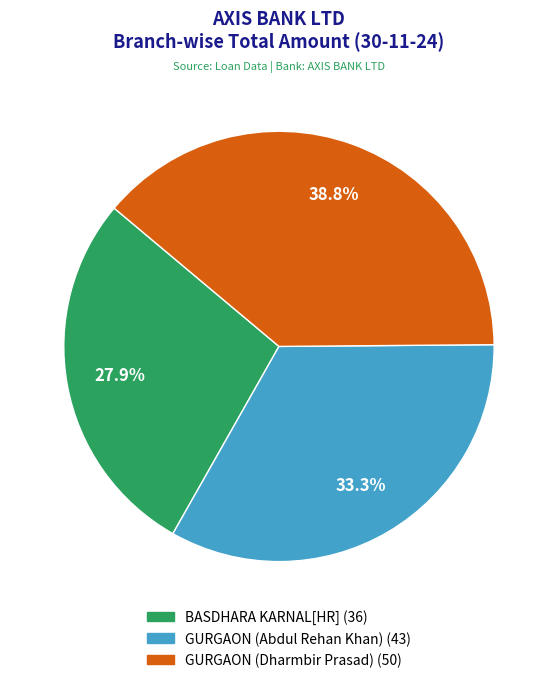

What percentage is the BASDHARA KARNAL[HR] slice, to the nearest percent?

28%